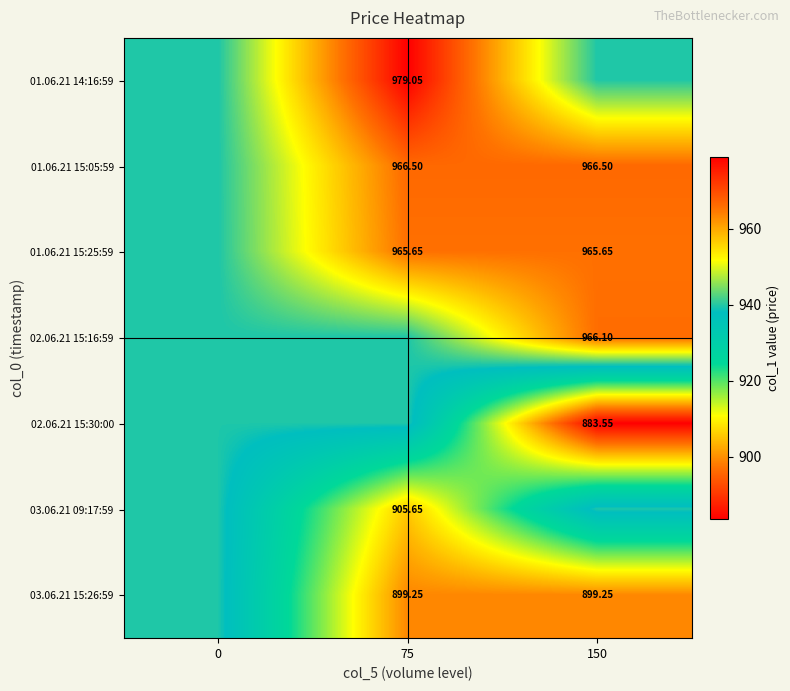

At how many categories does at least one series exceed 937?

3